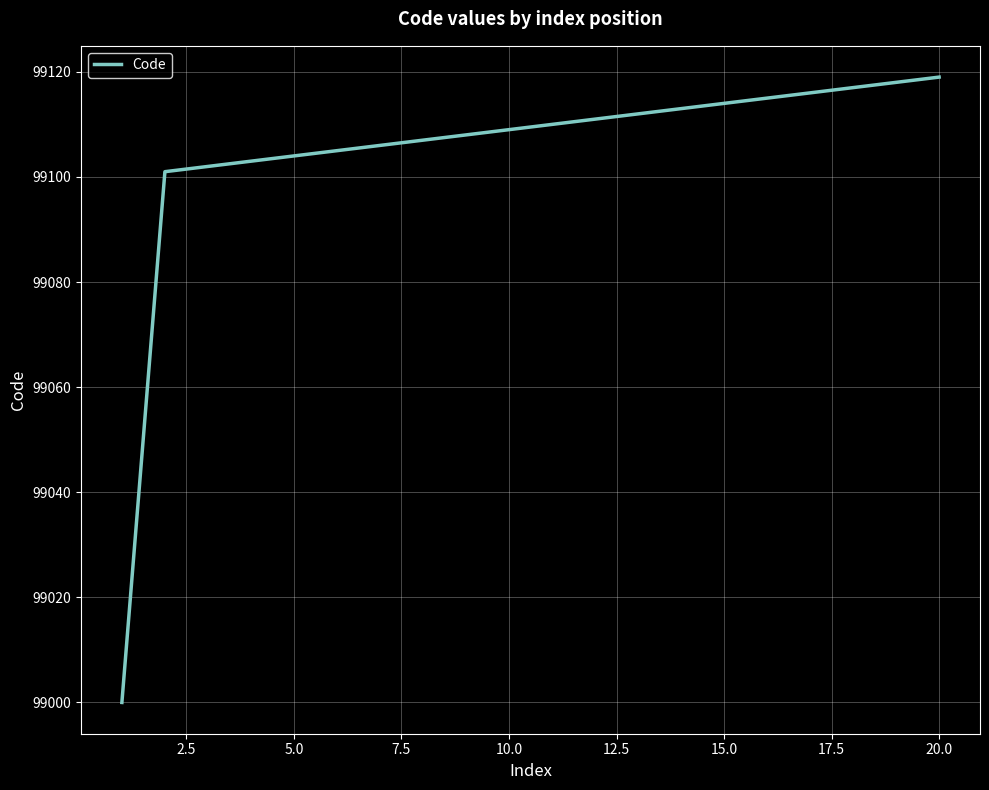

What is the smallest value displayed?

99000